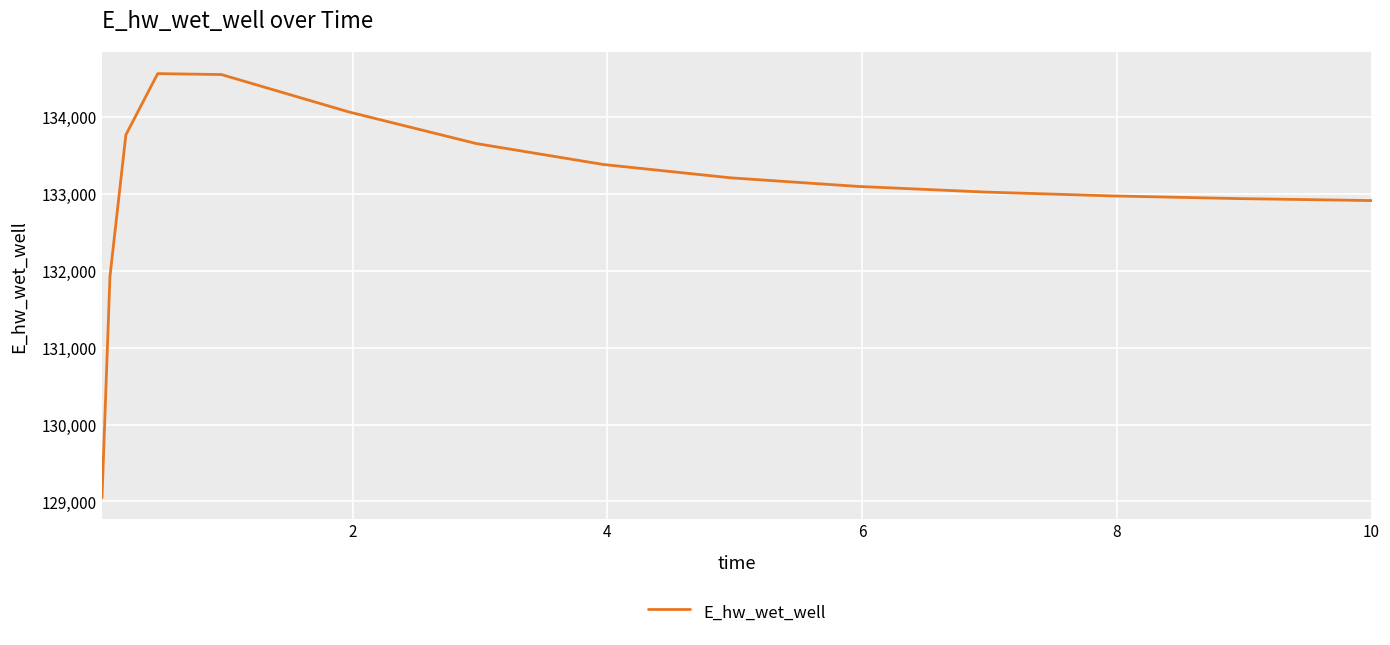

What is the difference between the maximum and minimum values?

5518.8